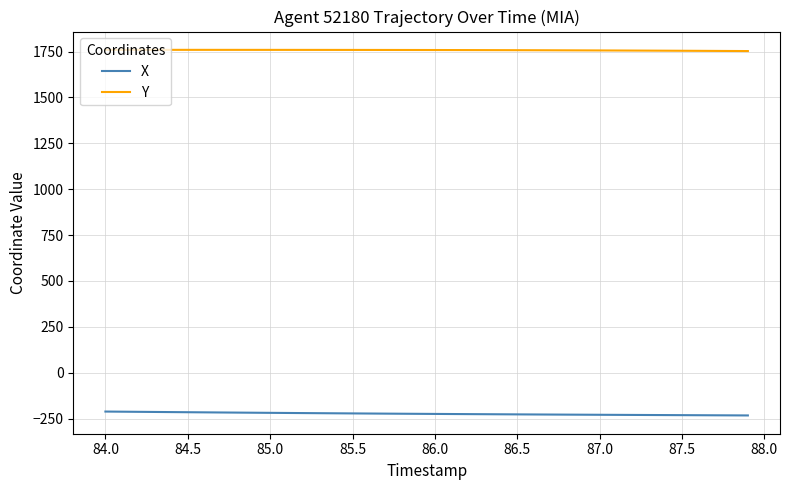

Which series has the largest total across all categories?

Y